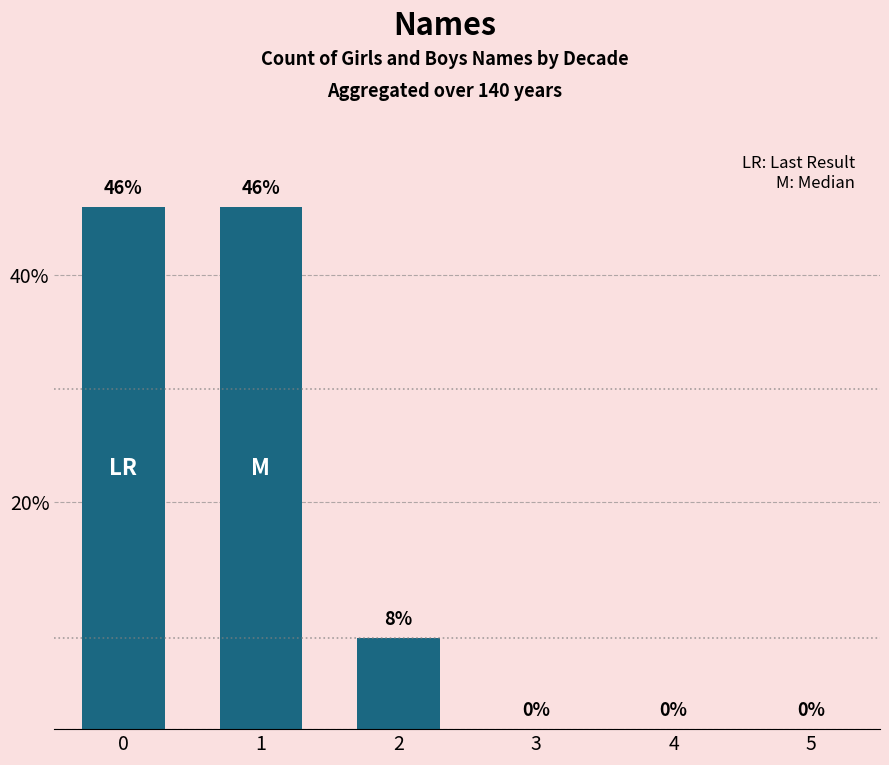

Reading left to right, what are all the values shown in this chart?

0=46	1=46	2=8	3=0	4=0	5=0